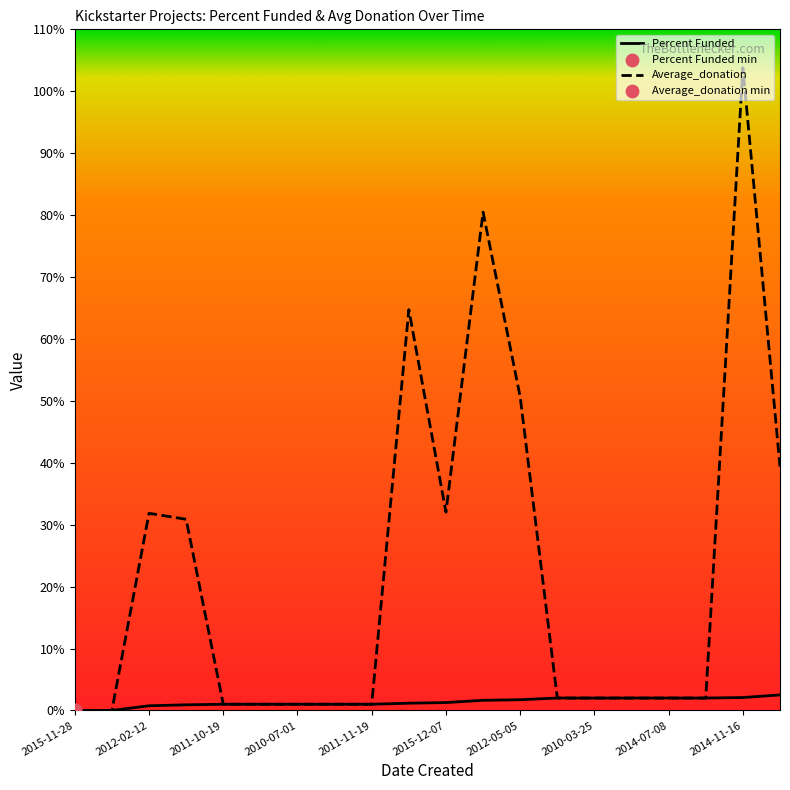

Which series has the largest total across all categories?

Average_donation